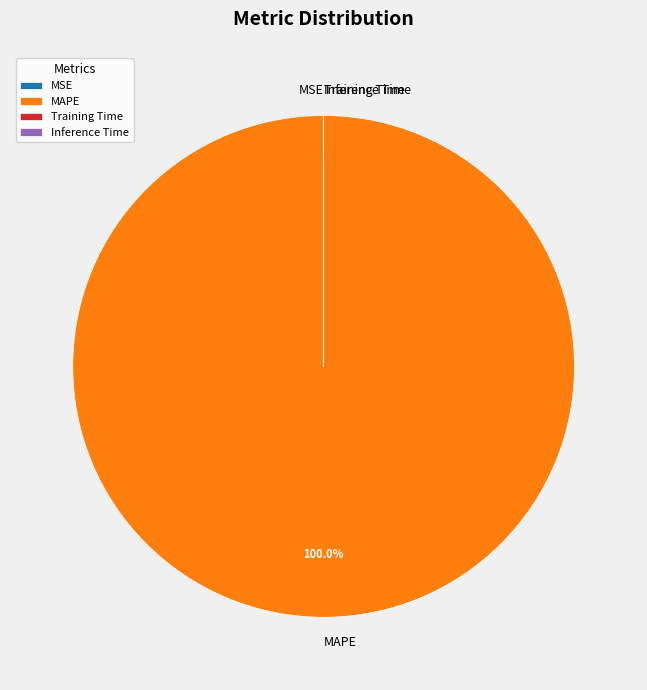

What is the largest slice in the pie chart?

MAPE